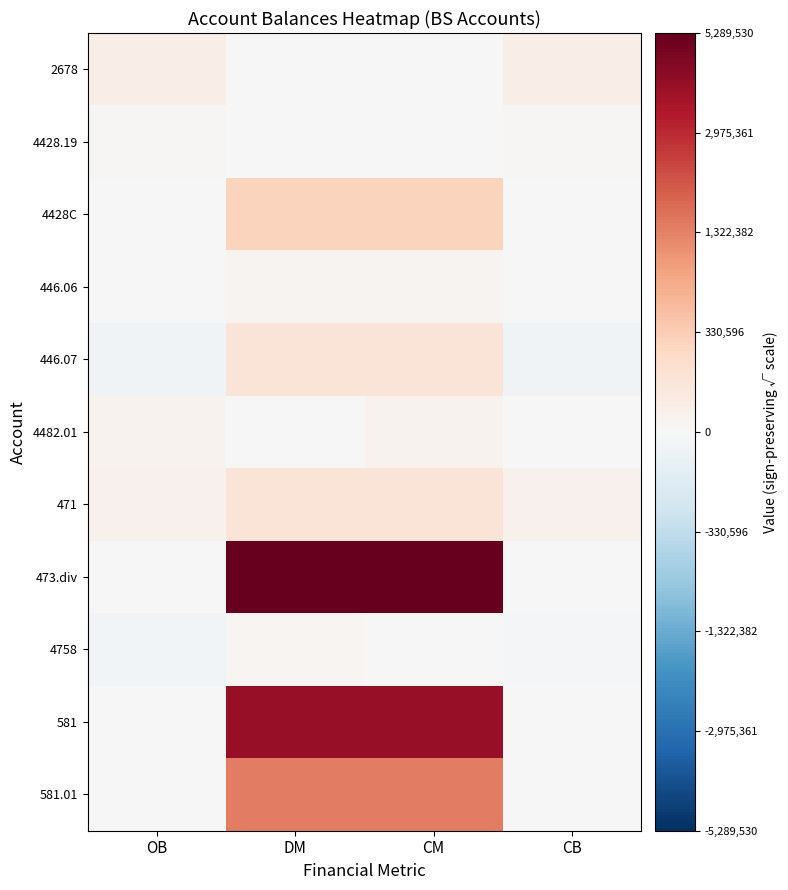

What is the total value across all series at CB?

165.1